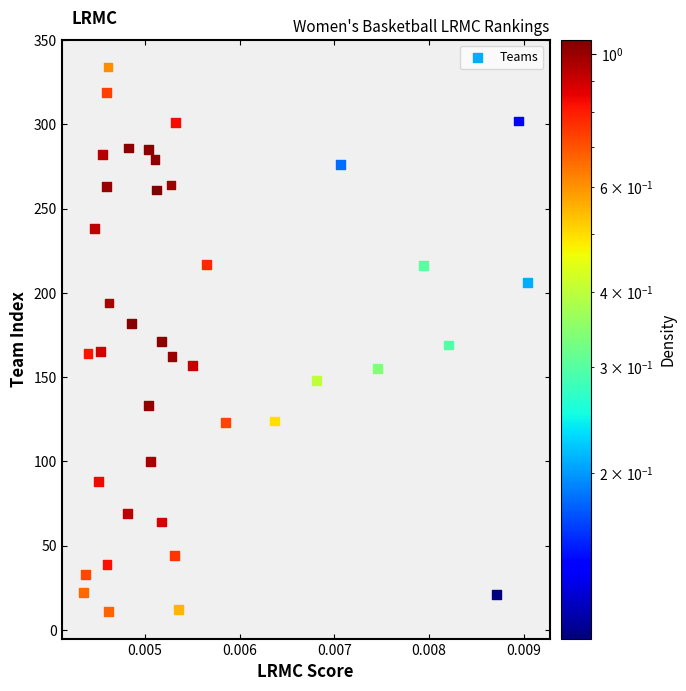

What is the range of Y values (max minus min)?

323